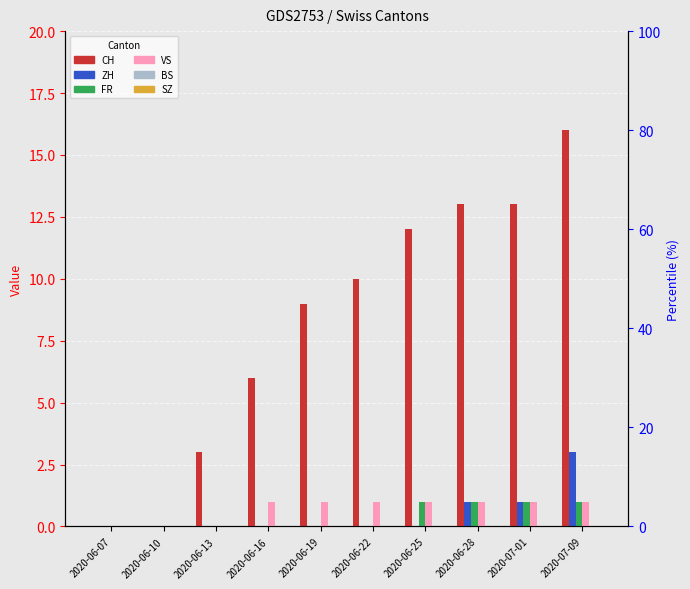

Between 2020-06-10 and 2020-07-09, which is larger?

2020-07-09